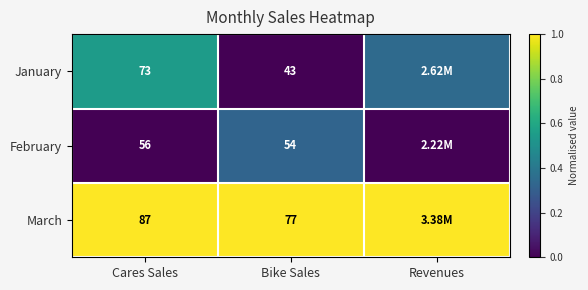

Which series changed the most between Cares Sales and Bike Sales?

January